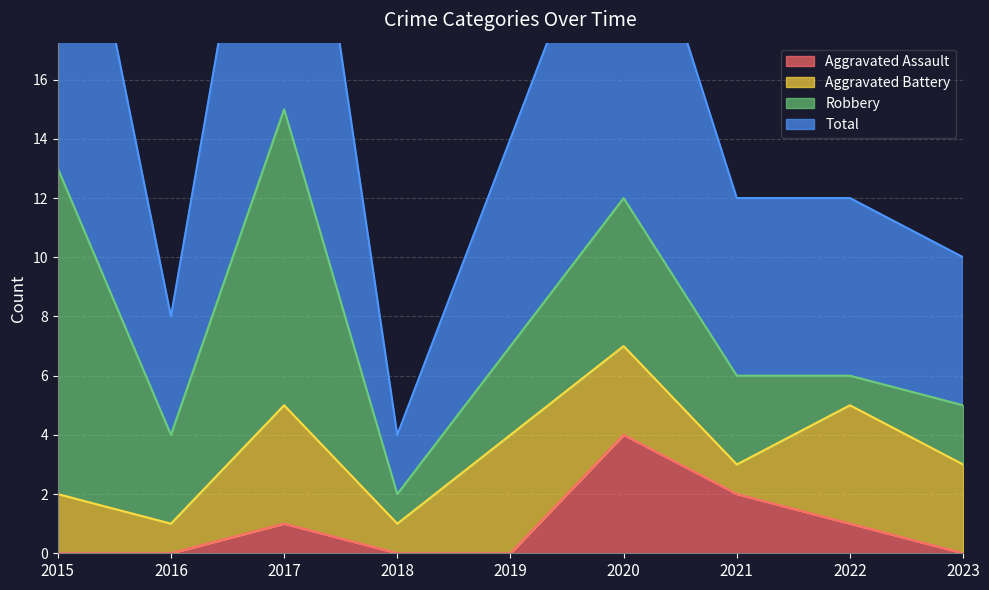

The value of Total at 2019 is 14. True or false?

True